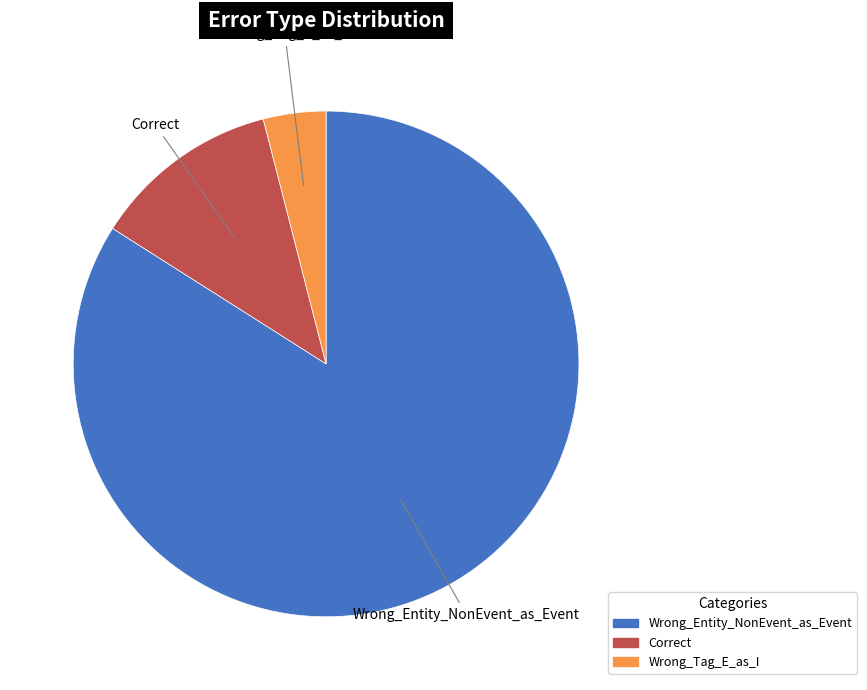

Do Wrong_Entity_NonEvent_as_Event and Correct together represent more than half of the pie?

Yes